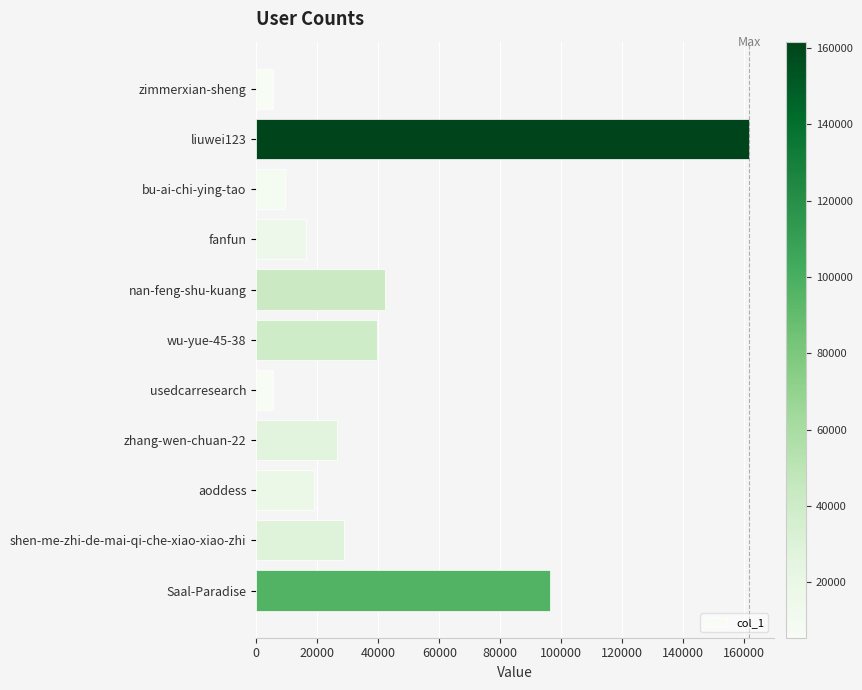

Where is the data nearest to the value 83558?

Saal-Paradise